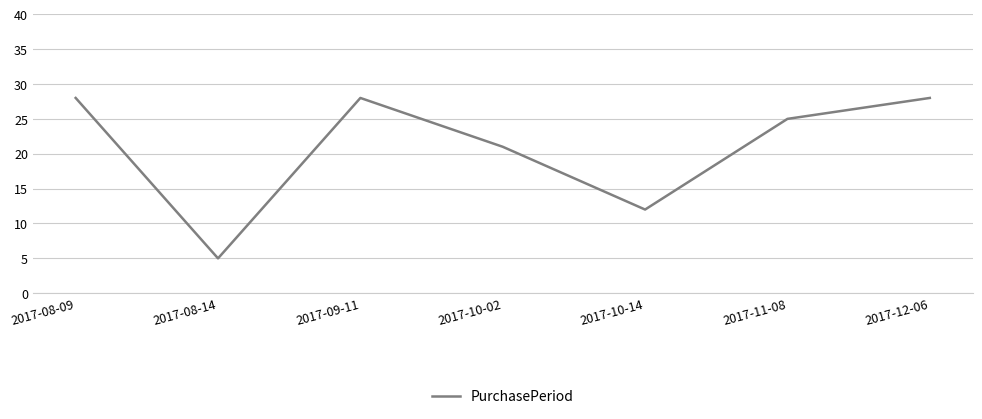

The value at 2017-09-11 is 28. True or false?

True